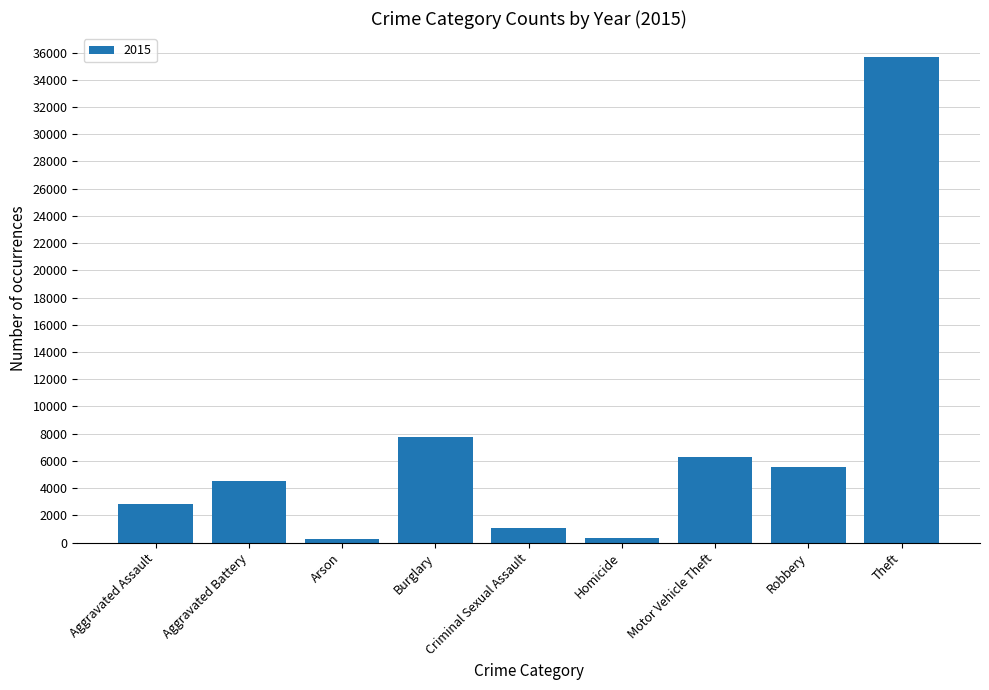

How many data points are less than 4521?

4